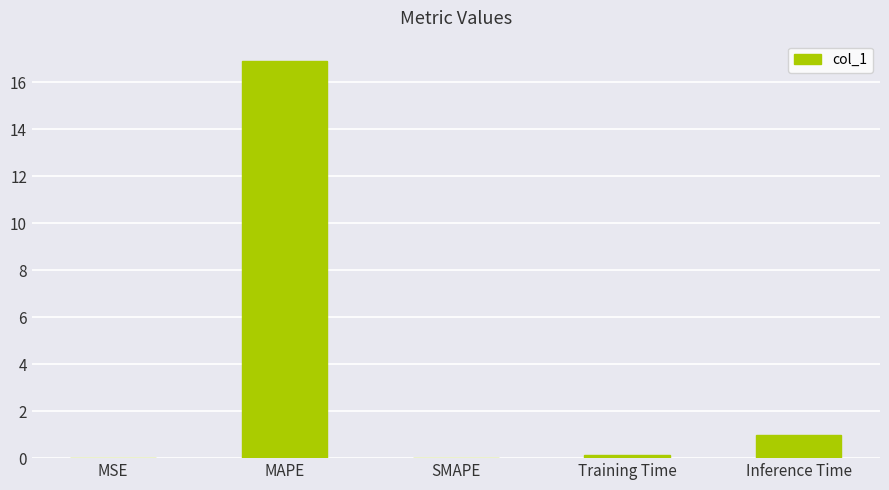

What is the greatest value displayed?

16.9